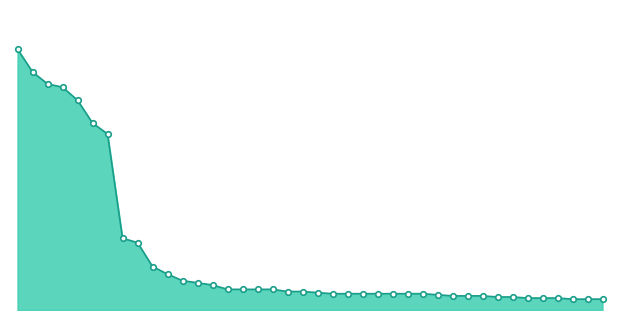

Does the chart display data point markers on the line(s)?

No